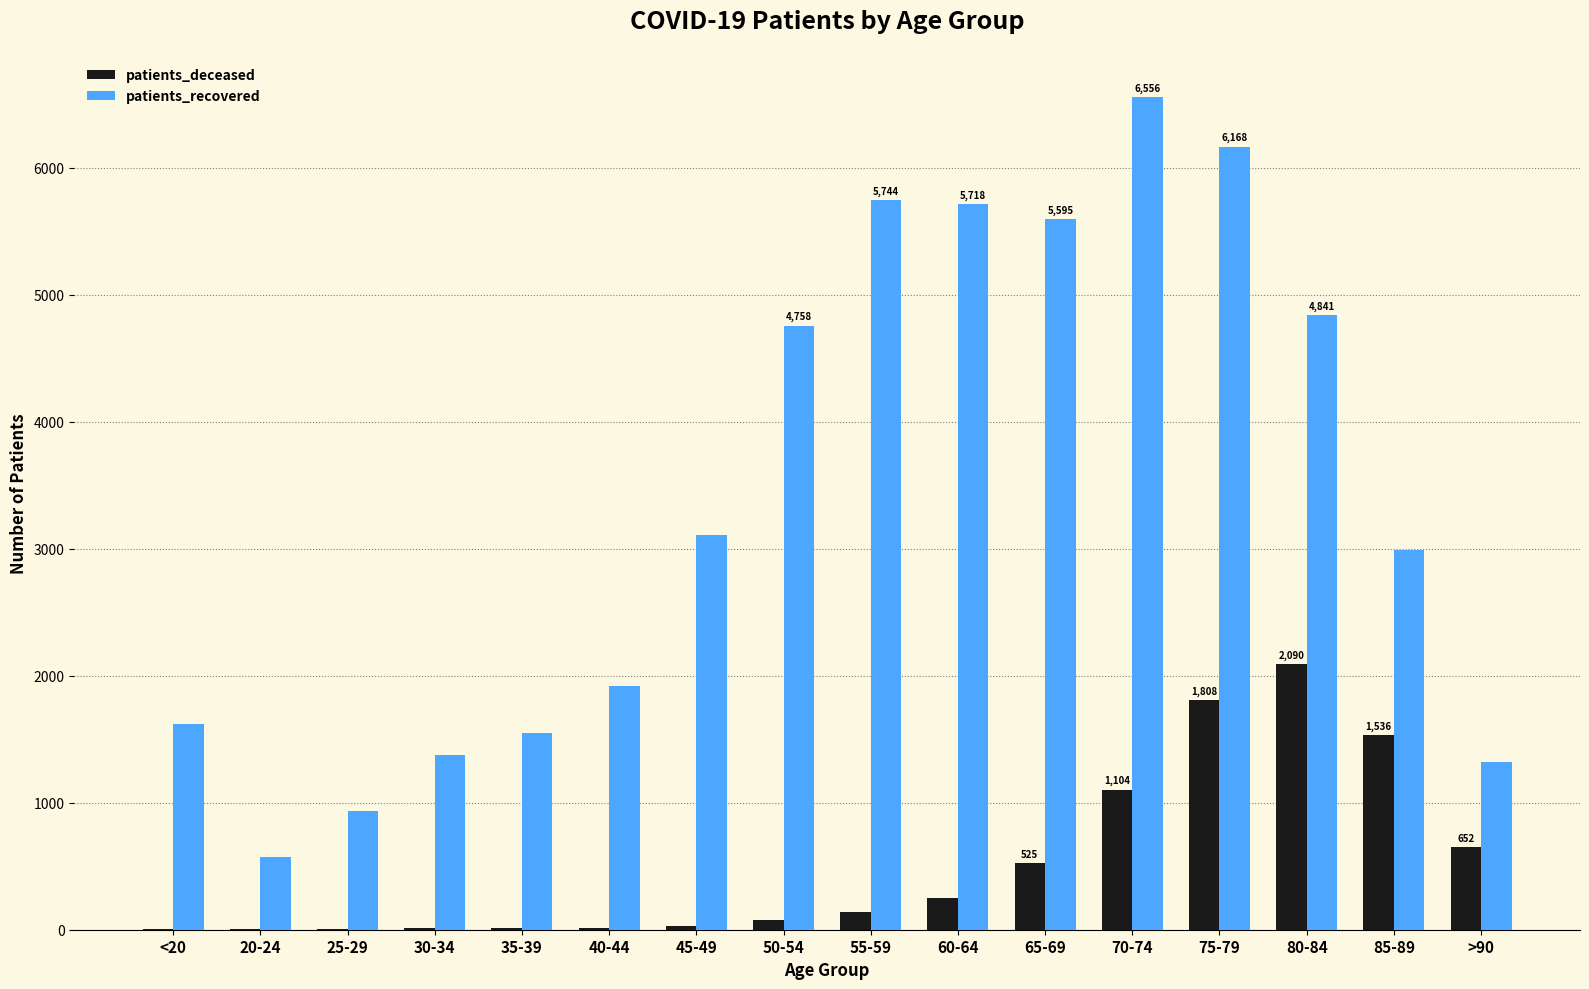

What is the sum of all patients_deceased values?

8255